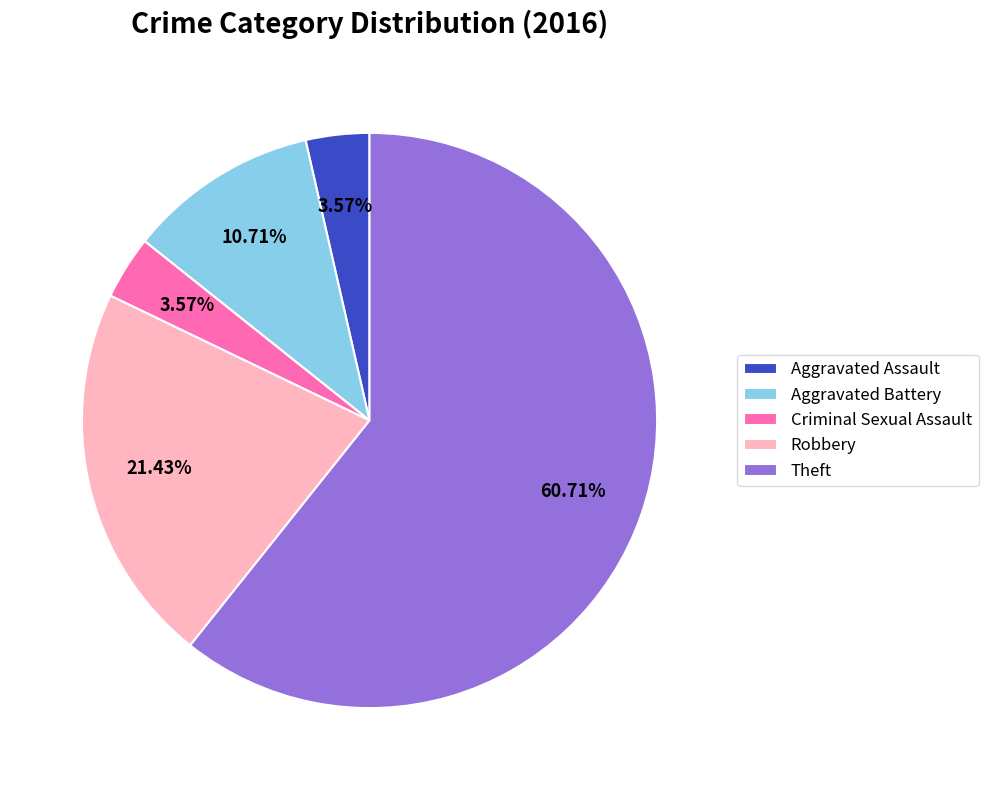

What is the ratio of the value at Aggravated Battery to the value at Criminal Sexual Assault?

3.0